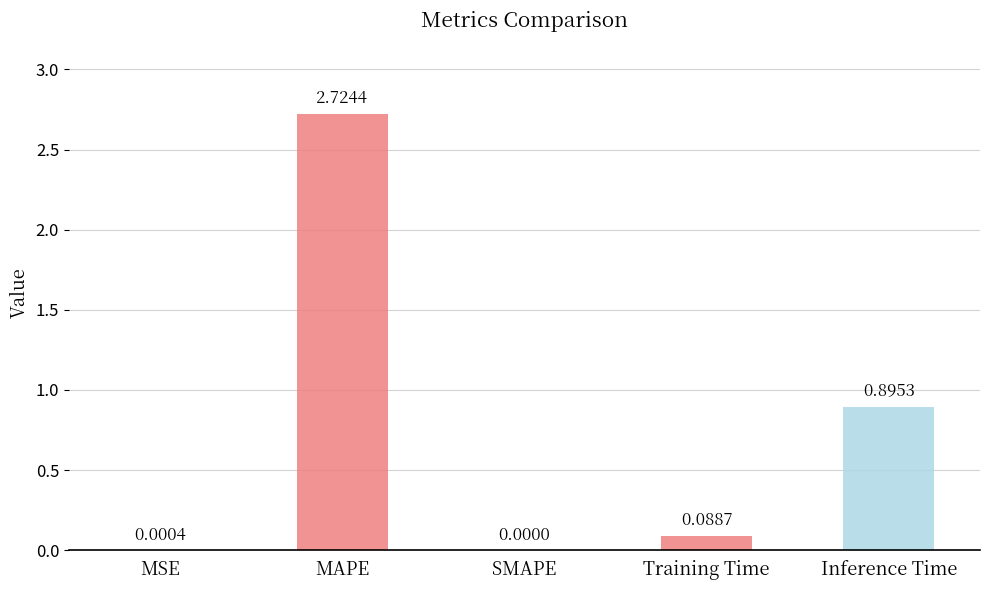

What is the sum of all values?

3.7